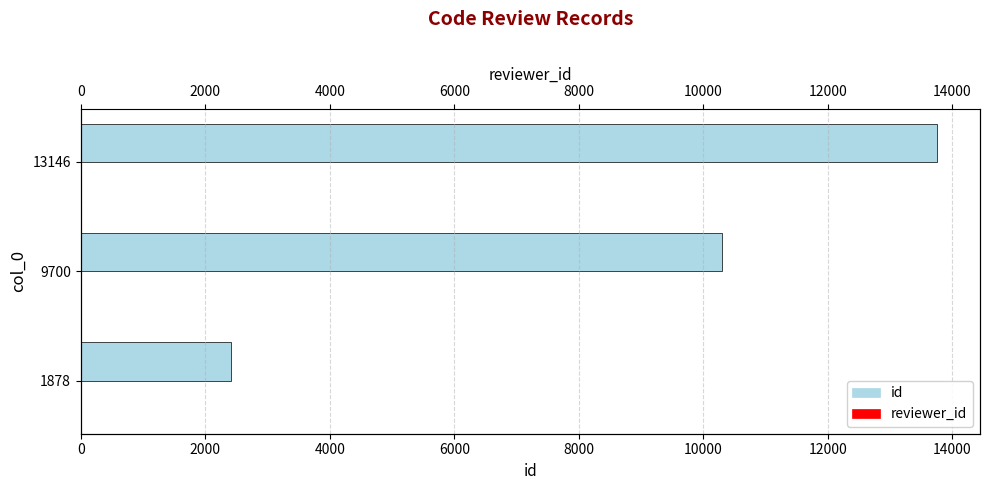

True or false: id has a value of 2157 at 9700.

False